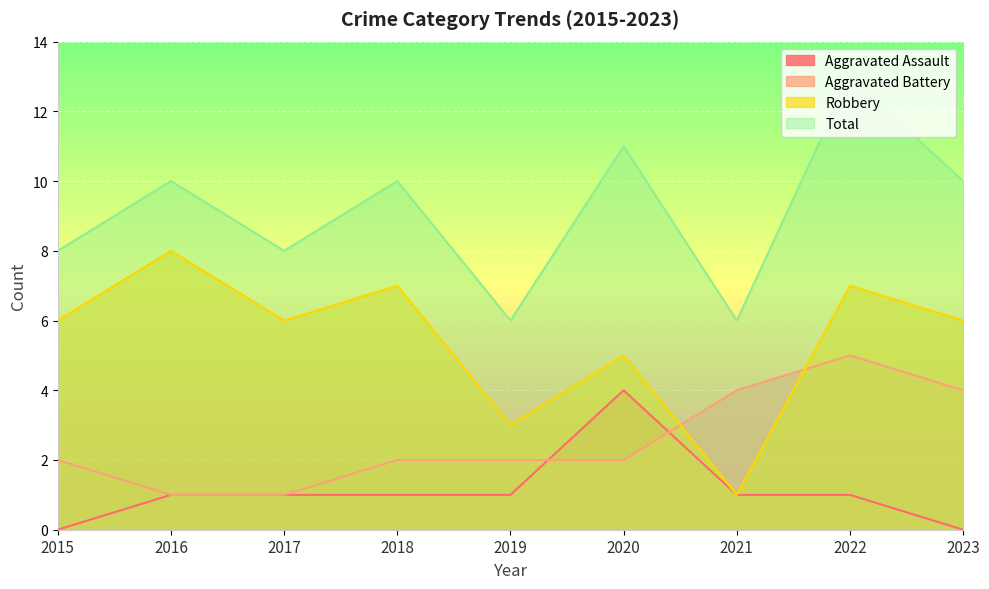

What is the total value across all series at 2016?

20